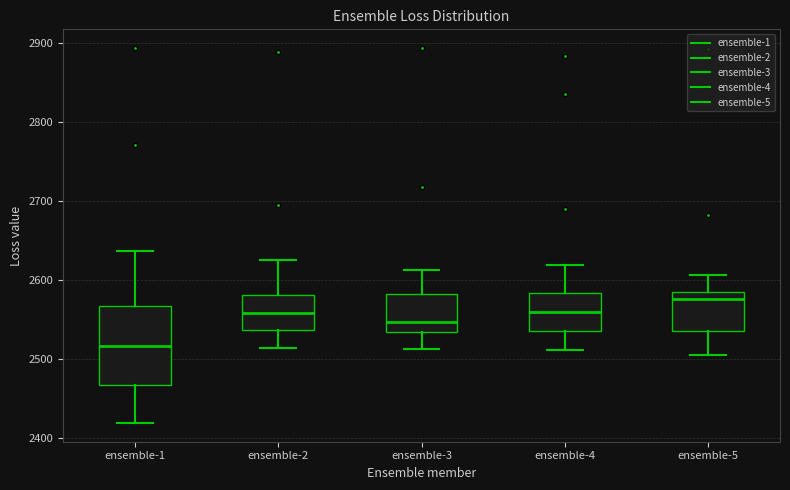

Comparing the boxes themselves (not the whiskers), which one is the tallest?

ensemble-1